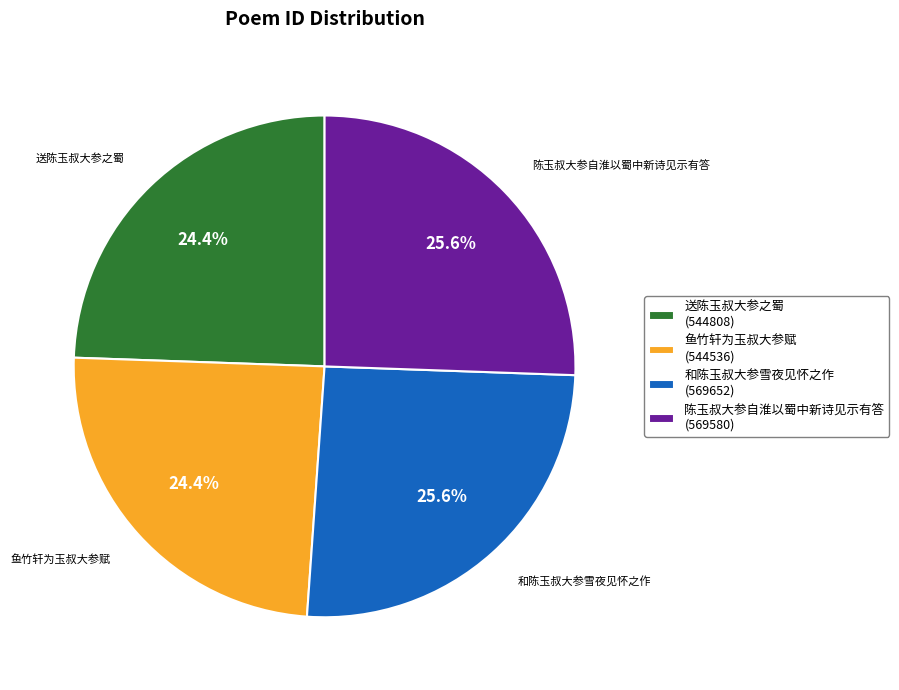

What is the ratio of the value at 鱼竹轩为玉叔大参赋 (544536) to the value at 送陈玉叔大参之蜀 (544808)?

1.0